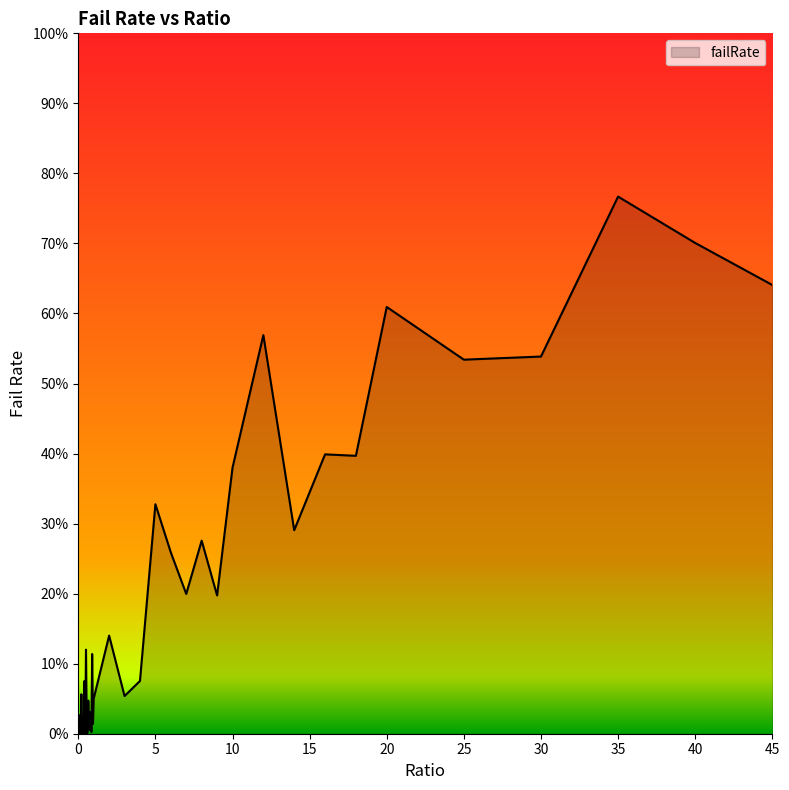

Does the chart display data point markers on the line(s)?

No